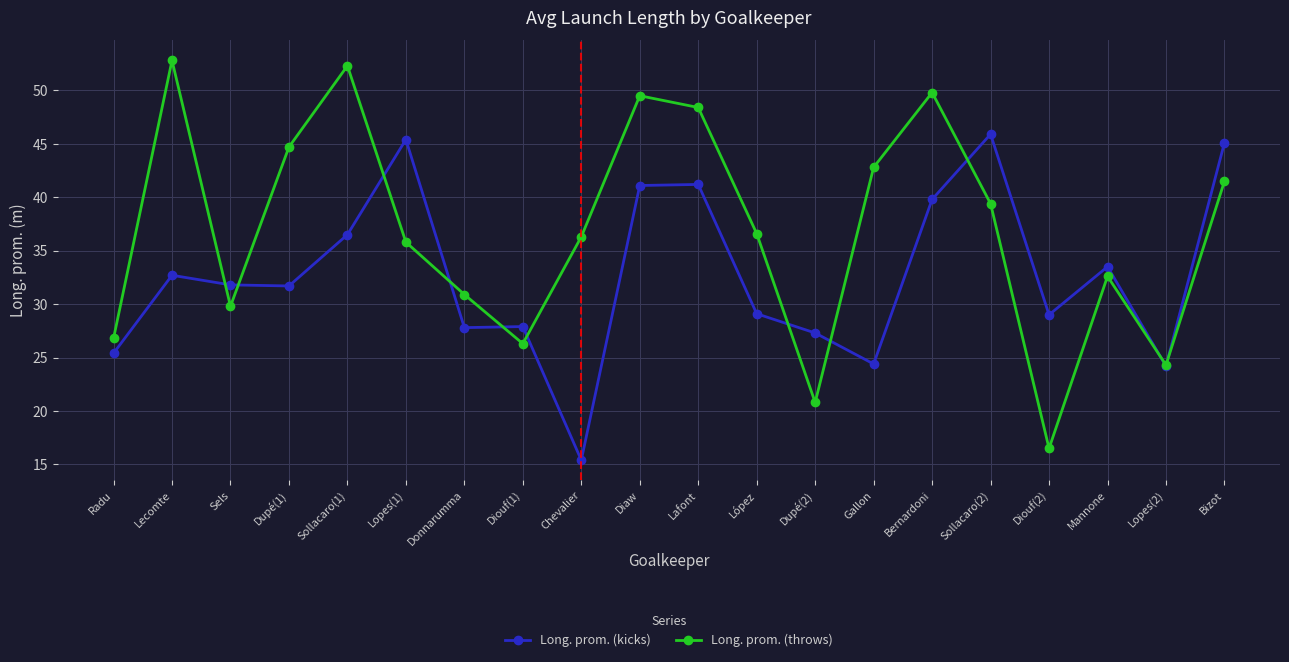

In Long. prom. (throws), how many points are lower than both neighbors (excluding endpoints)?

5